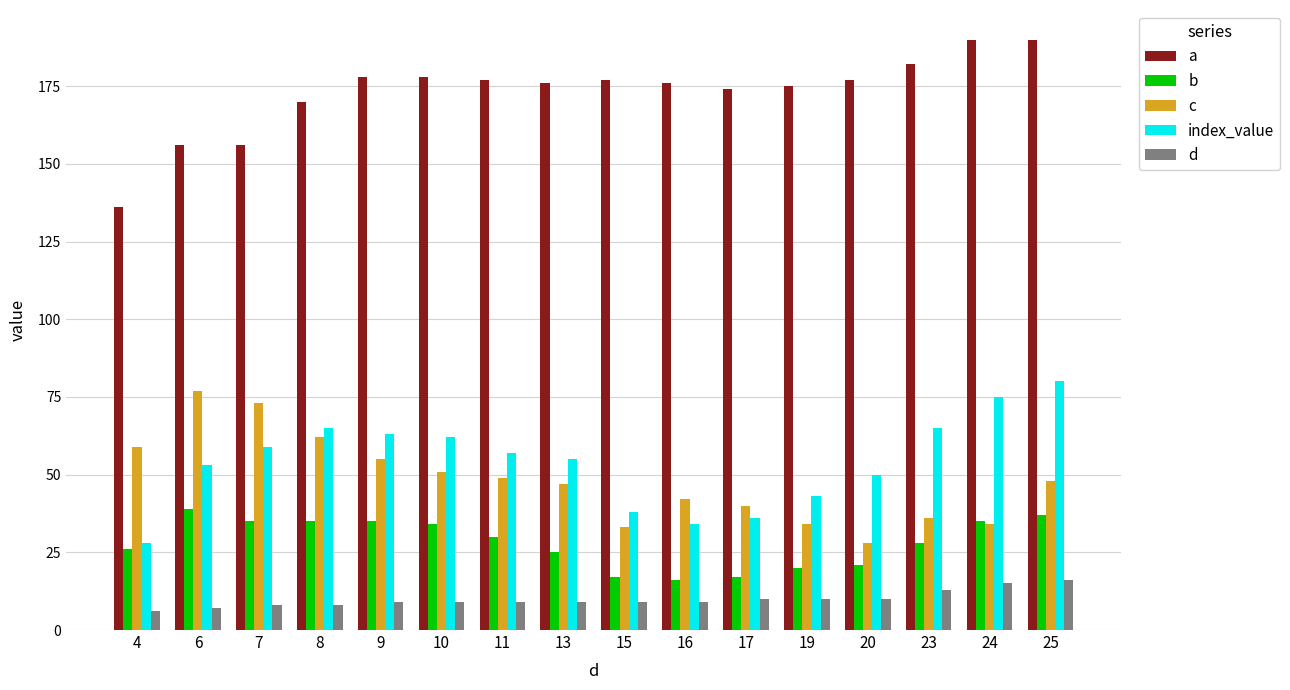

What is the highest value of the b series?

39